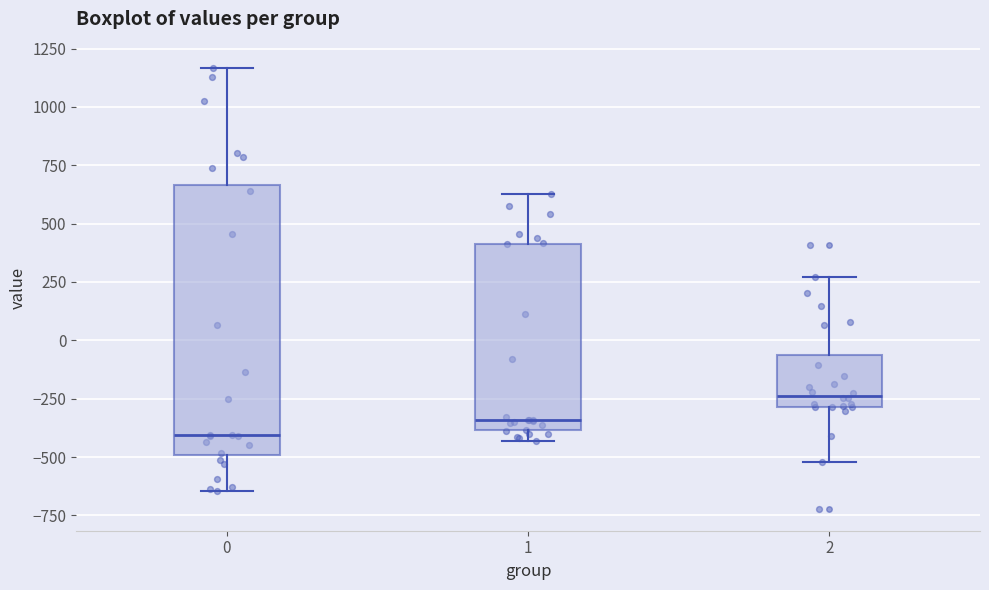

Where is the upper edge of the box at x = 0 on the y-axis? The values are not printed on the chart, so give them approximately, as read against the axis.

650